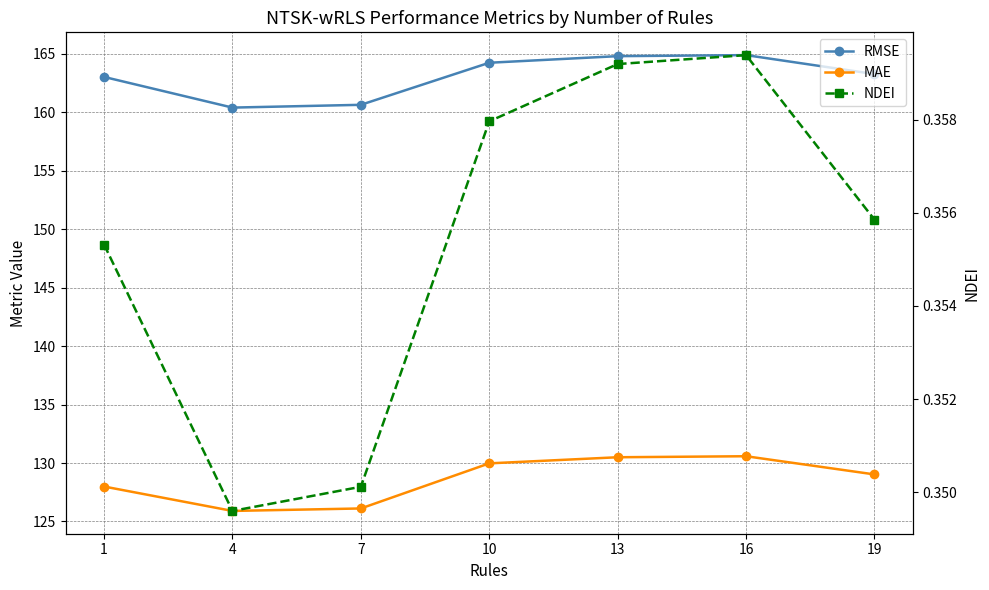

In NDEI, how many points are lower than both neighbors (excluding endpoints)?

1